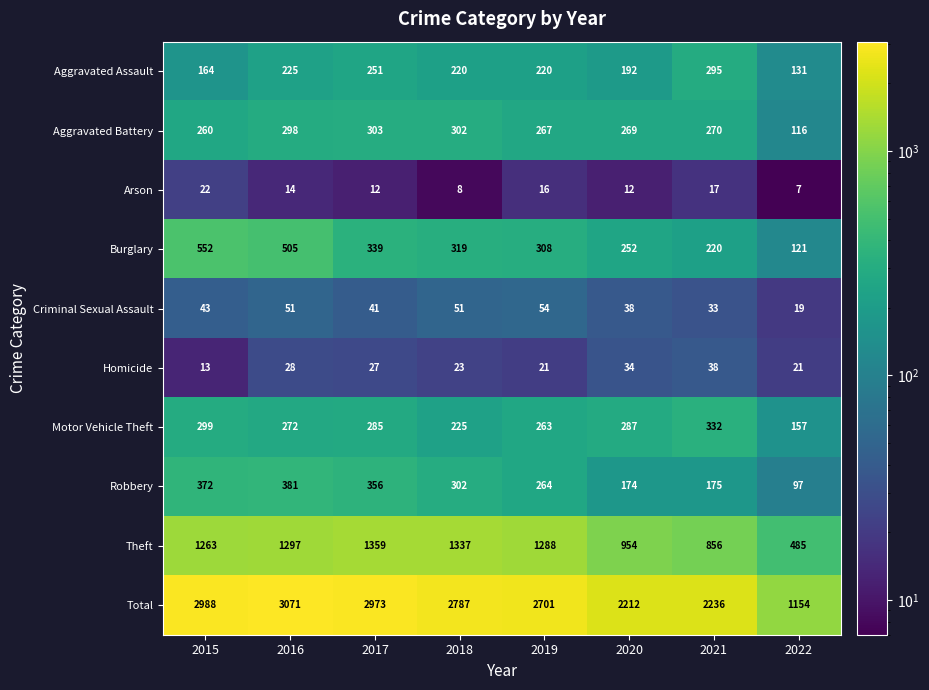

At which category is the sum across all series the highest?

2016